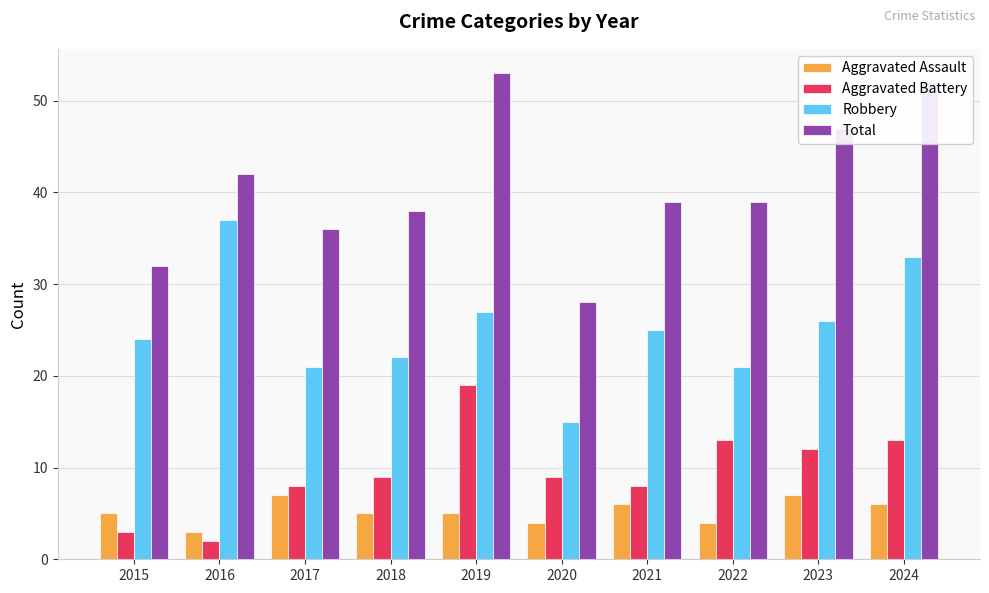

Are the bars horizontal?

No